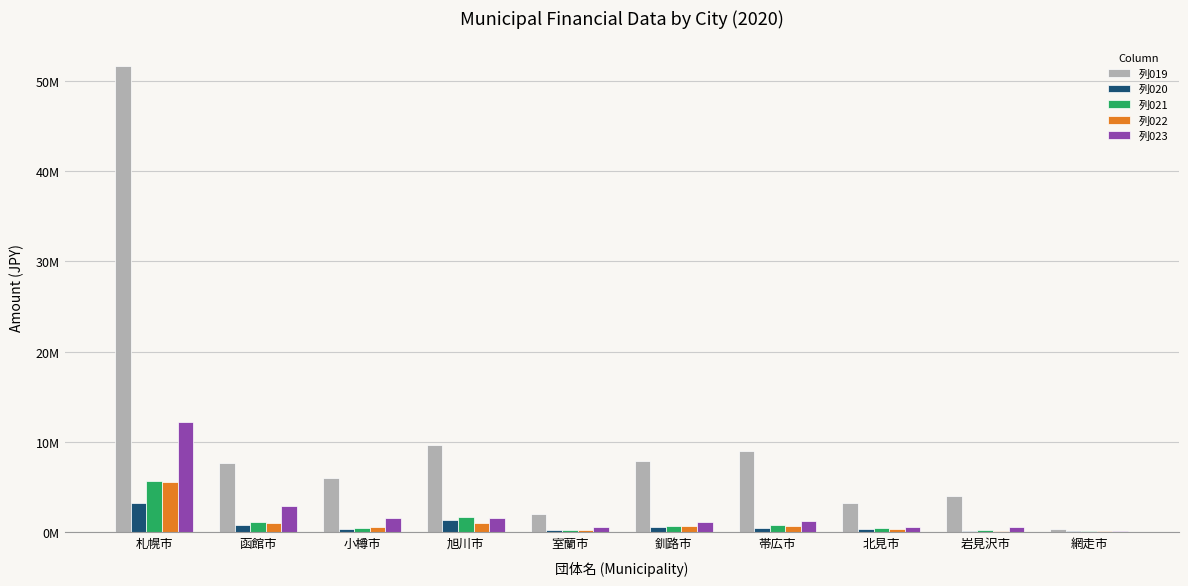

Which has a higher value, 室蘭市 or 岩見沢市?

岩見沢市